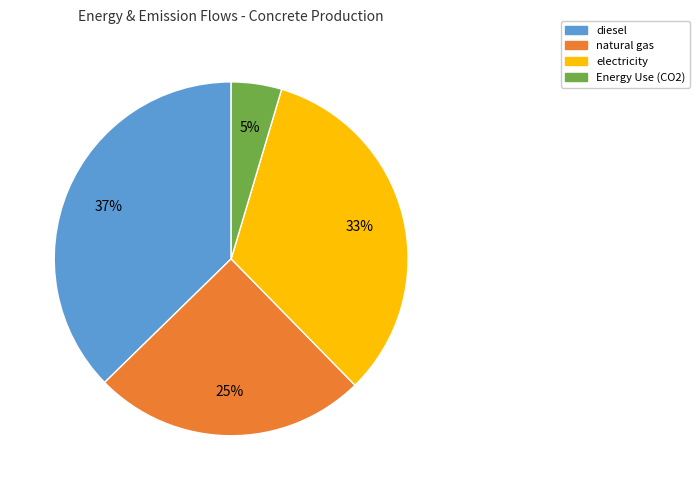

Rank the categories by value from lowest to highest.

Energy Use (CO2), natural gas, electricity, diesel